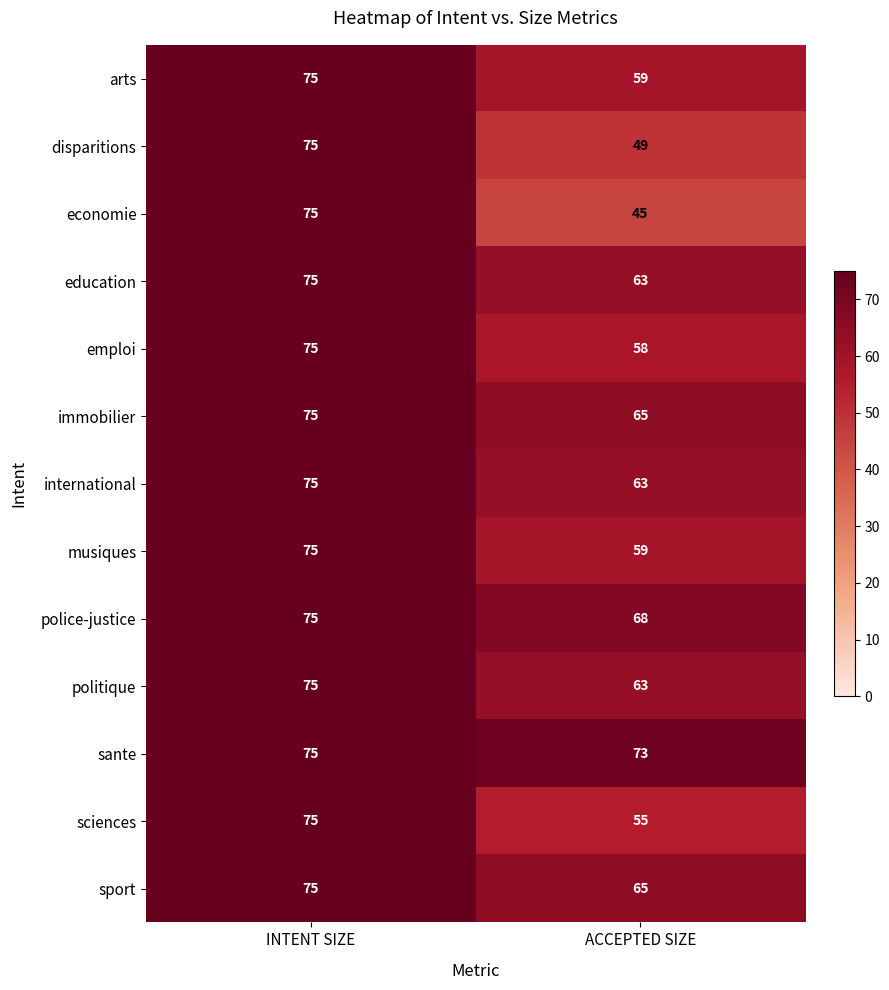

Which category has the lowest value in the sciences series?

ACCEPTED SIZE